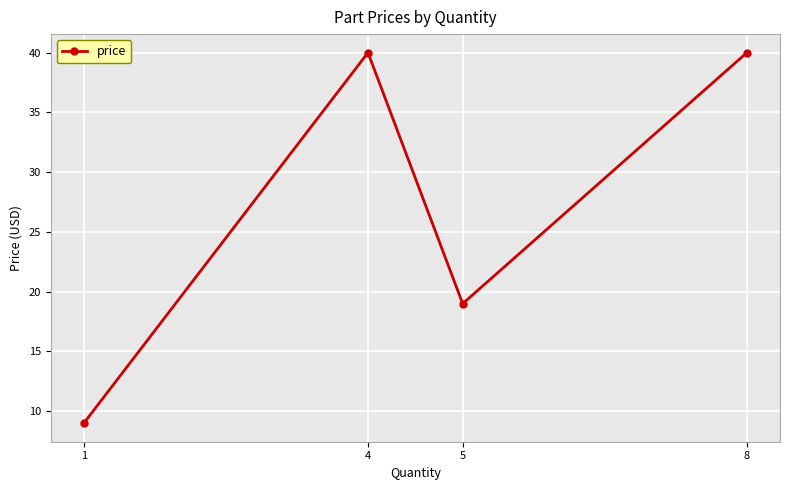

What is the change in value from 5 to 8?

+21